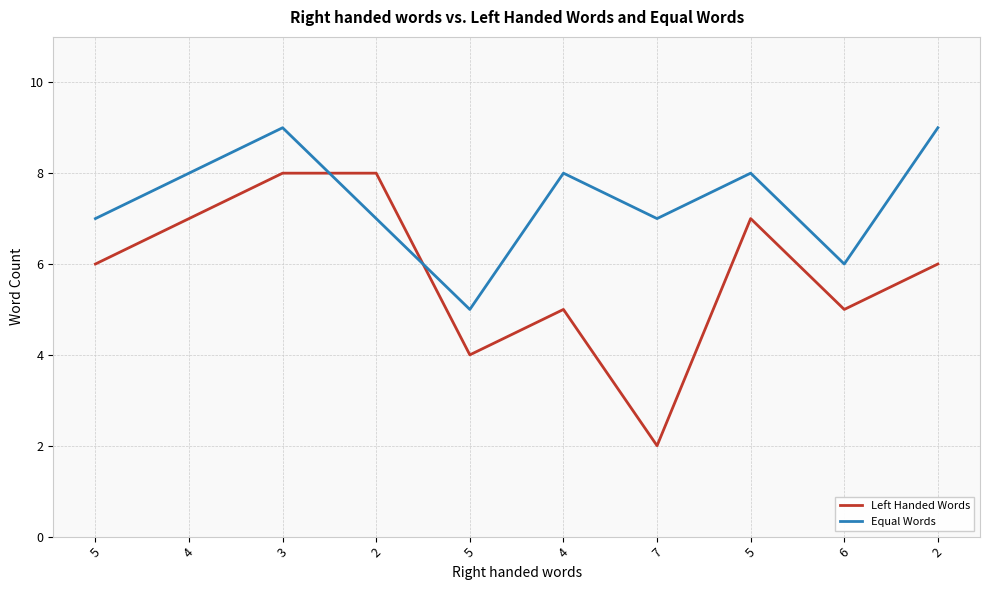

What is the total value across all series at 5?

13